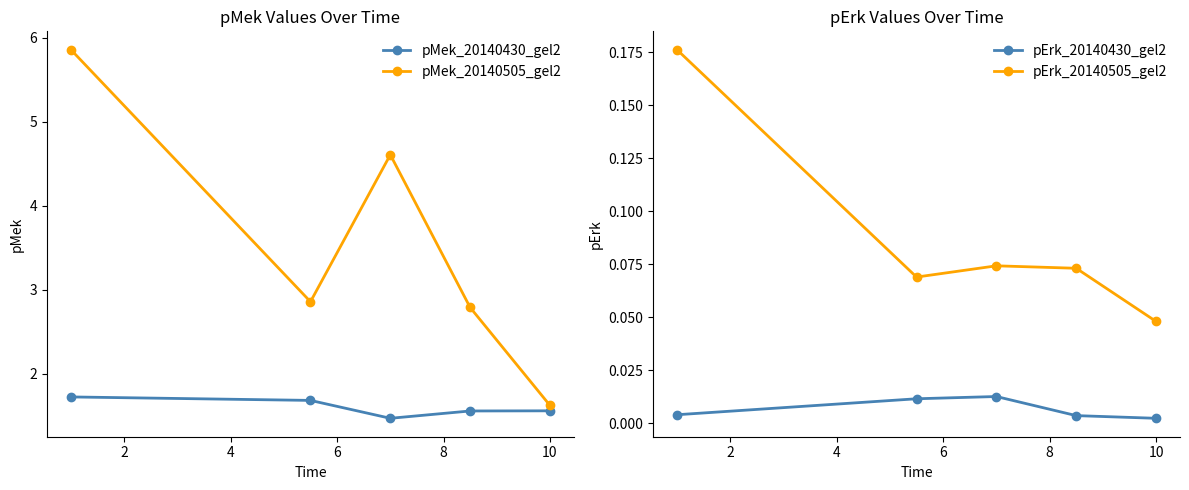

Count the pMek_20140430_gel2 values in the range 1 to 2.

5